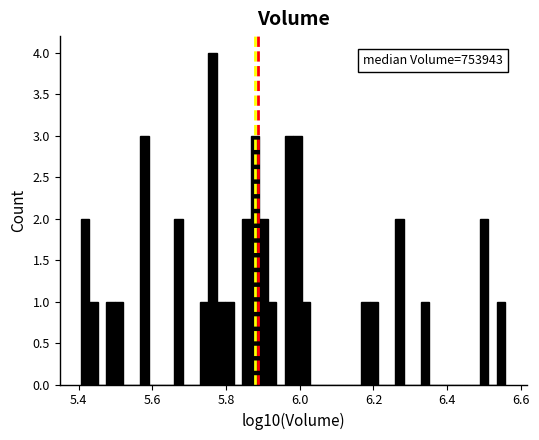

Read against the x-axis, roughly where is the centre of the tallest bar?

5.76